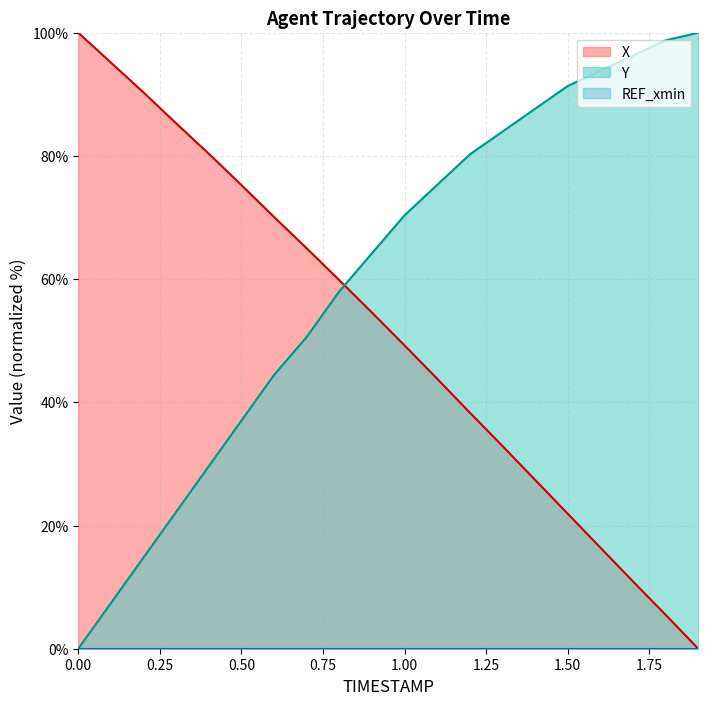

How many data points in X are above 54?

10